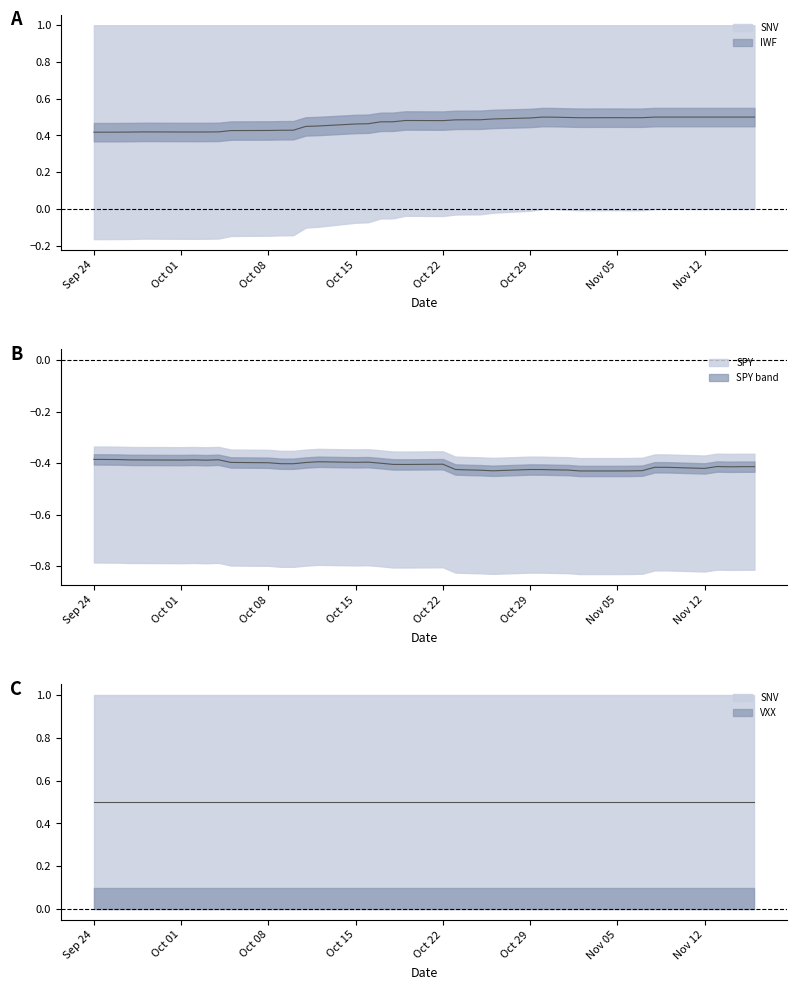

Is the value of IWF at Oct 15 greater than the value of SPY at 30?

Yes